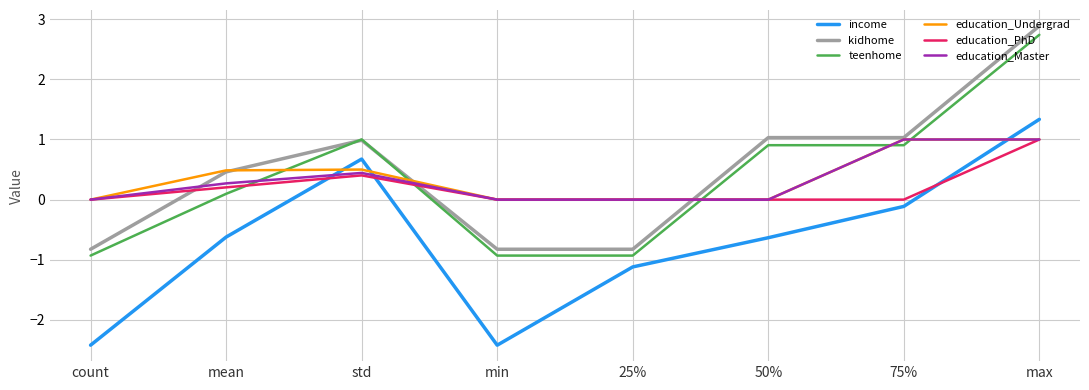

True or false: income and education_PhD cross at least once.

True